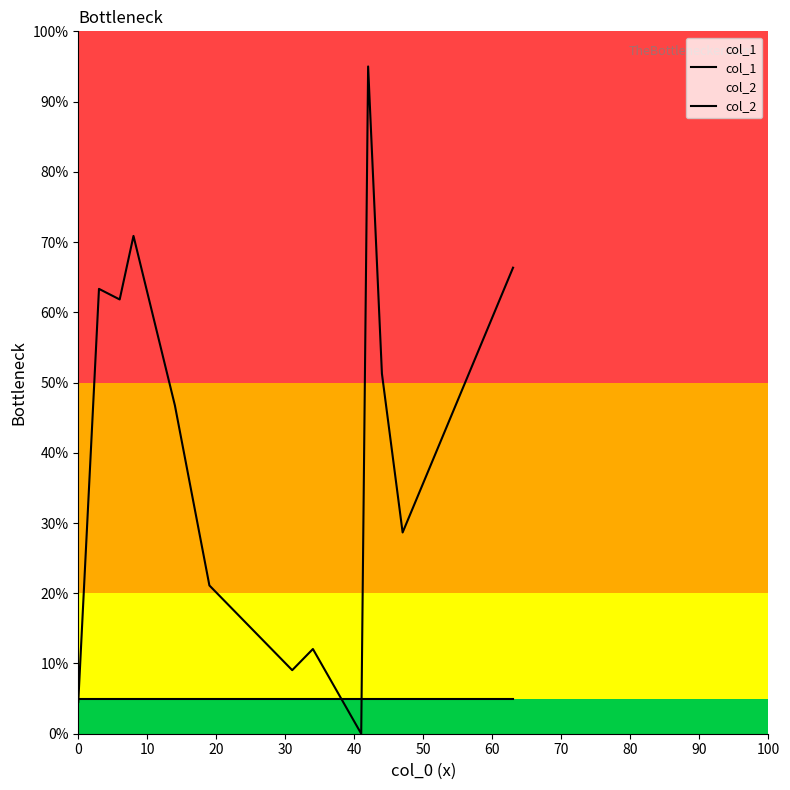

What is the value of the col_1 point at the 7th from the left?

9.0